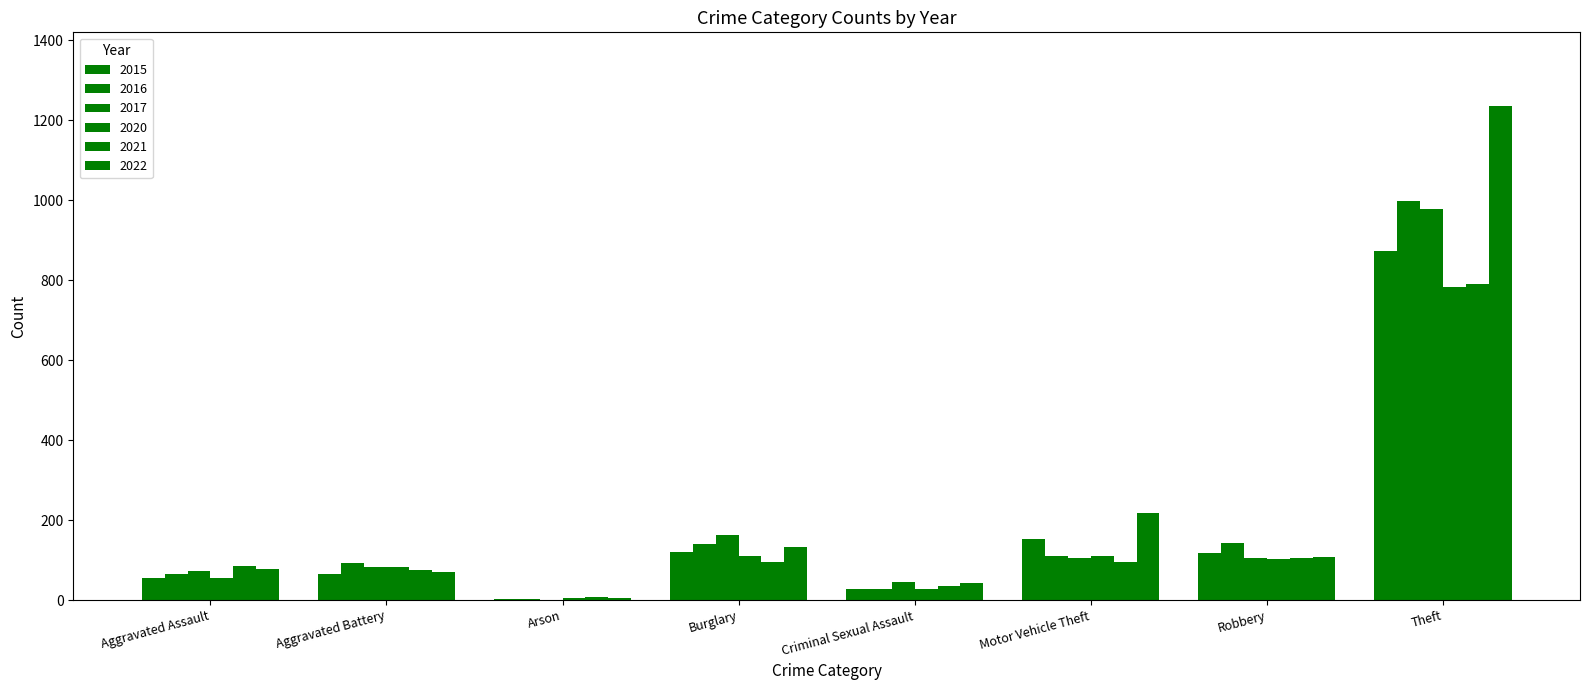

Where does the 2021 series first go above 95?

Motor Vehicle Theft